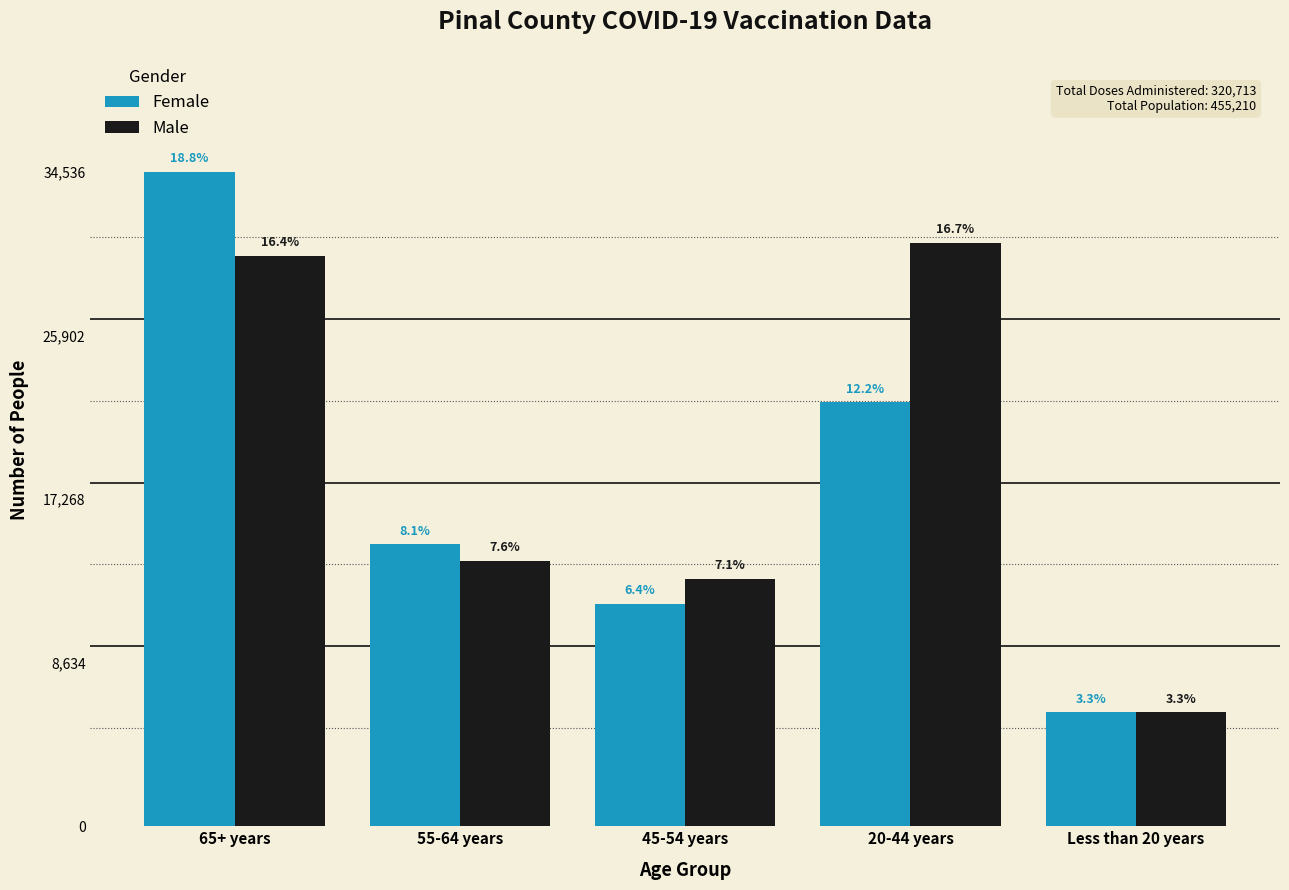

What are all the series names shown in the legend?

Female, Male